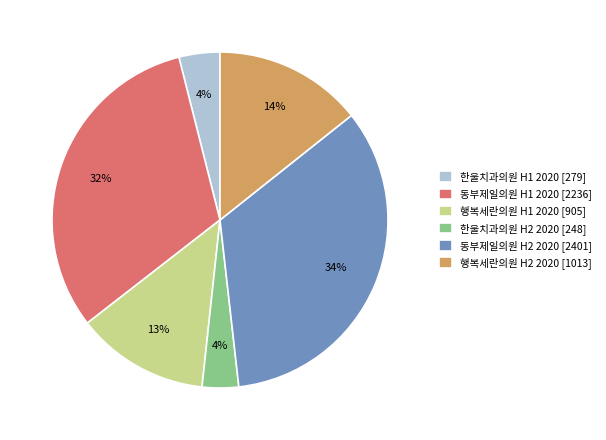

Approximately how many times larger is the value at 동부제일의원 H1 2020 [2236] compared to 한울치과의원 H1 2020 [279]?

8.0